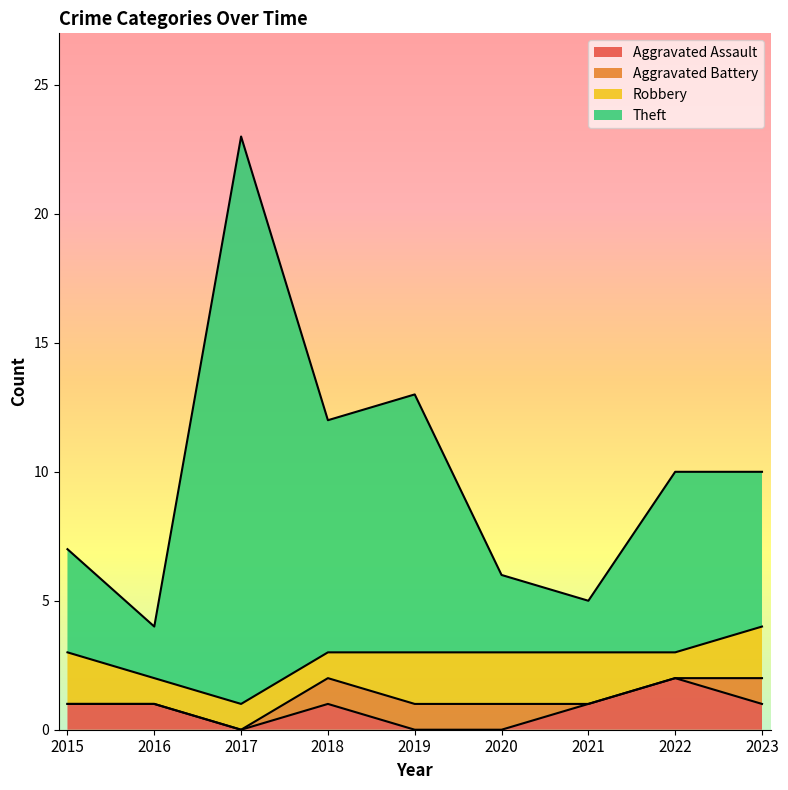

Which category has the lowest value in the Aggravated Assault series?

2017